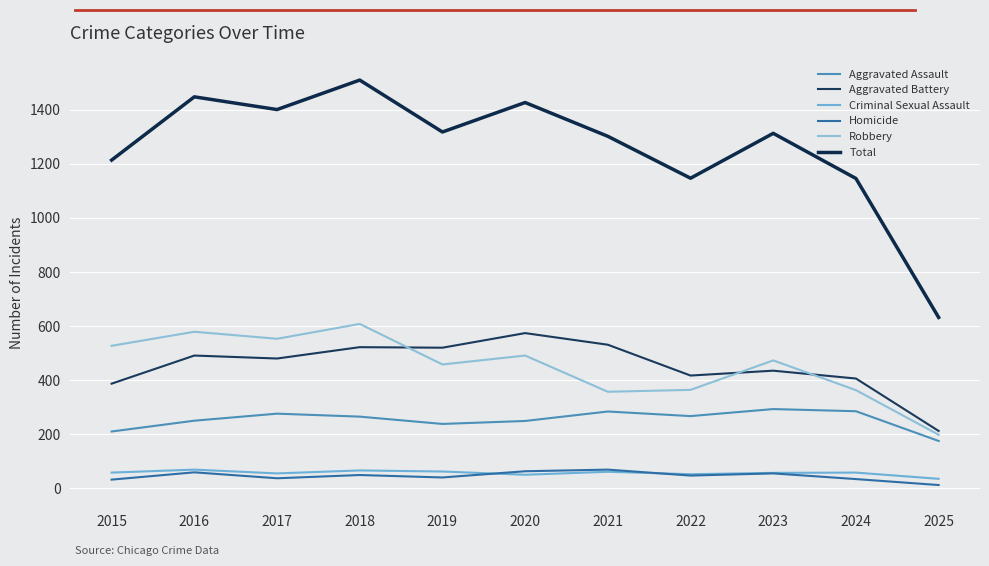

The Robbery series shows 608 at 2018. True or false?

True